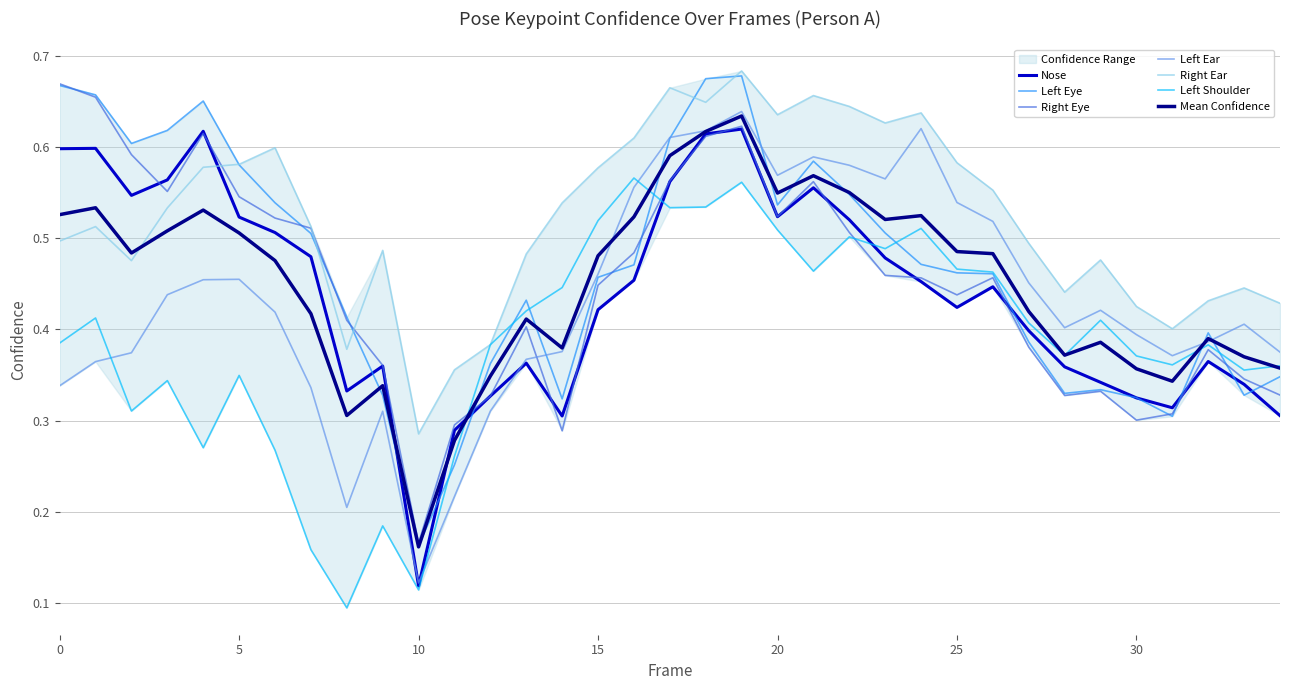

In a_left_eye_confidence, how many points are lower than both neighbors (excluding endpoints)?

7